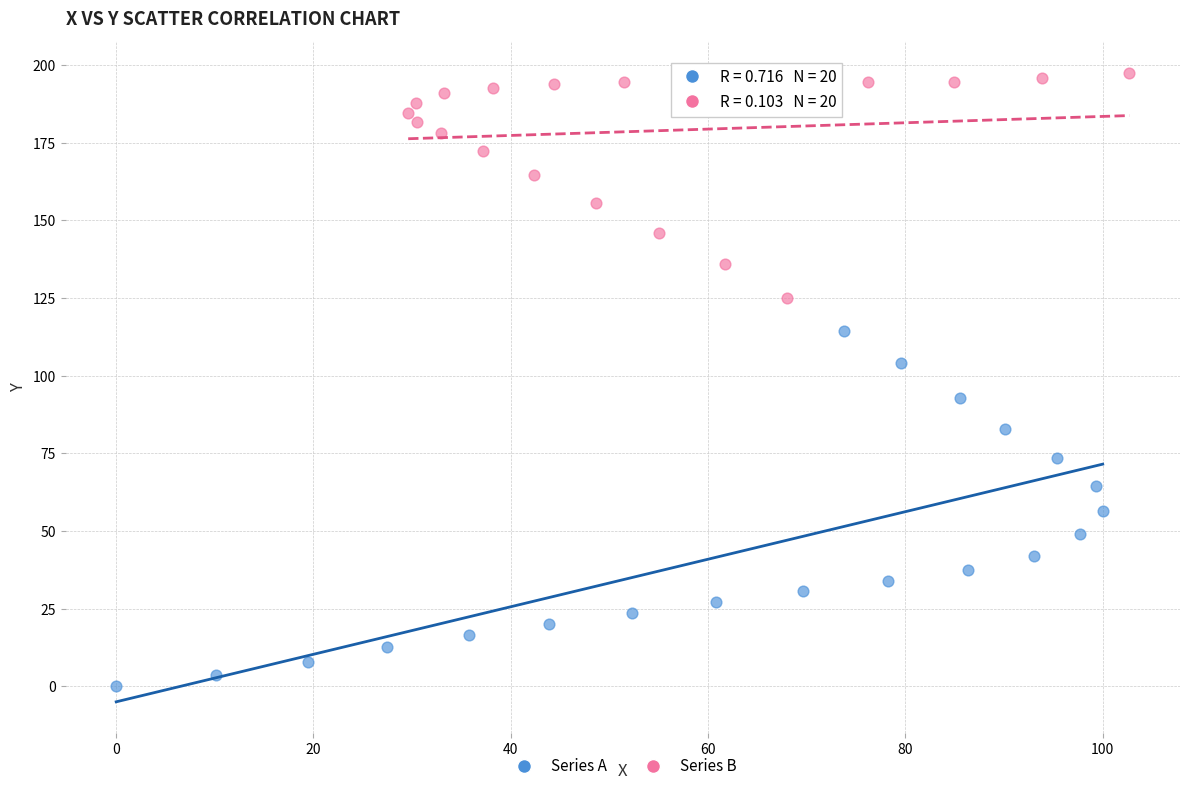

What are all the series names shown in the legend?

Series A, Series B